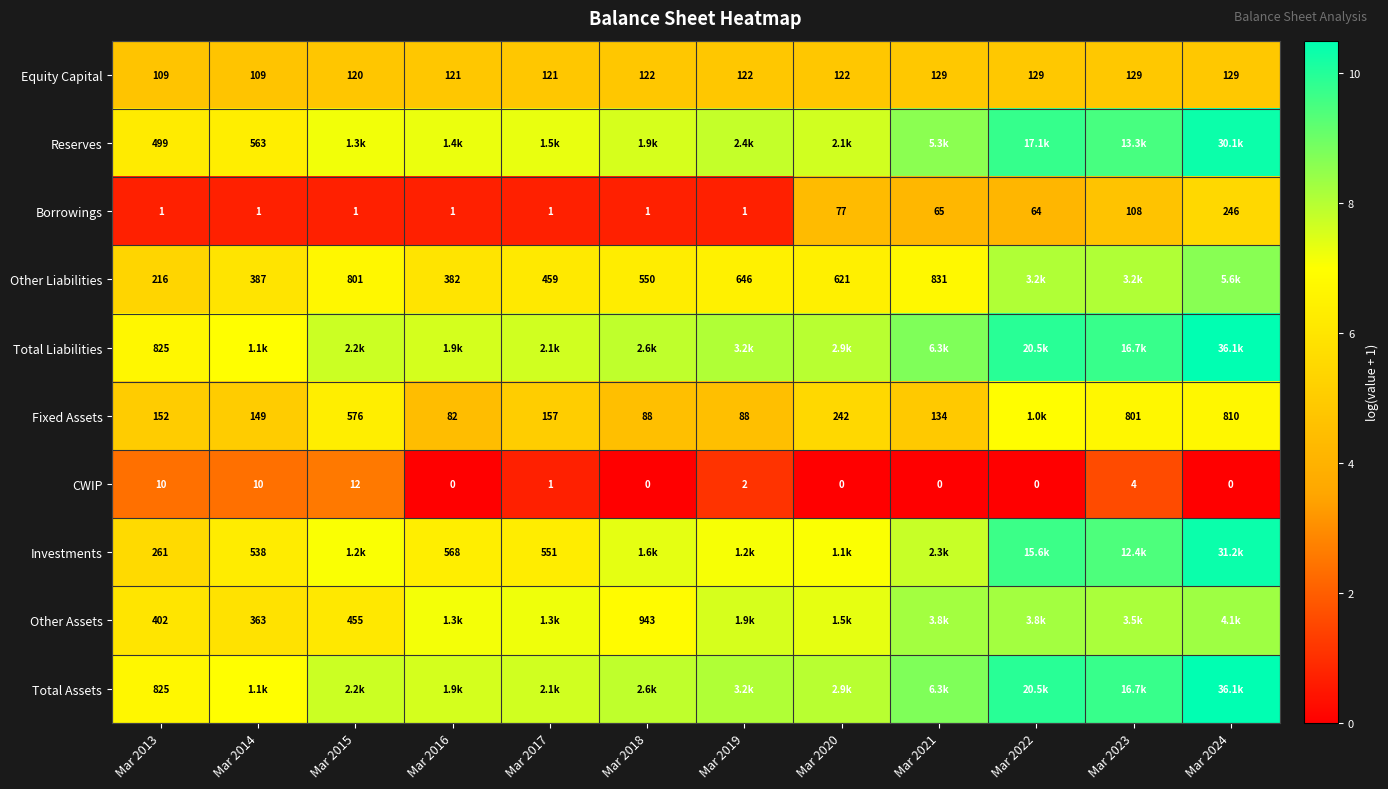

Count the CWIP values in the range 0 to 2.

9